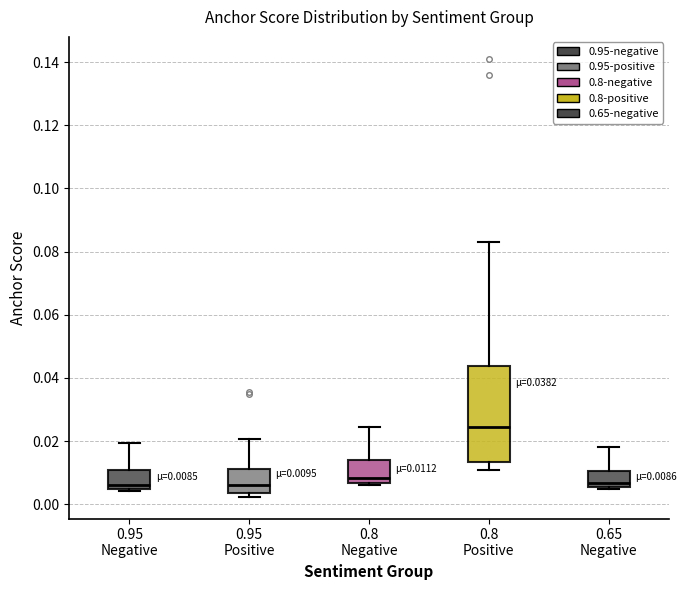

Which box is the tallest, from its lower edge to its upper edge?

0.8 Positive